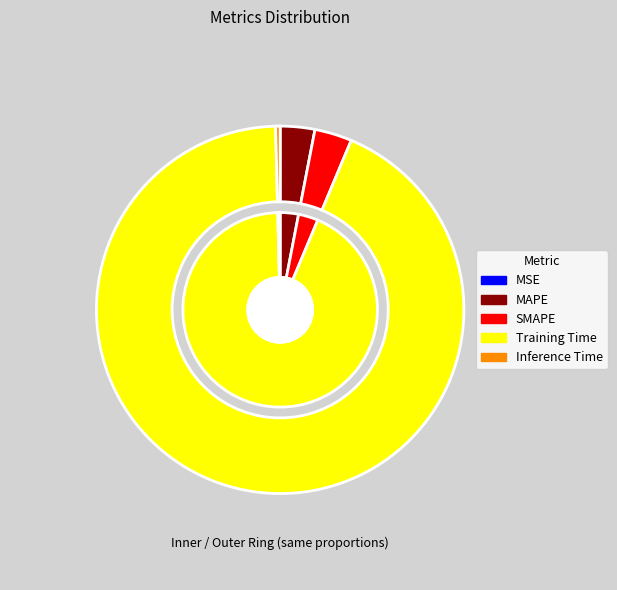

What is the change in value from SMAPE to Inference Time?

-0.1